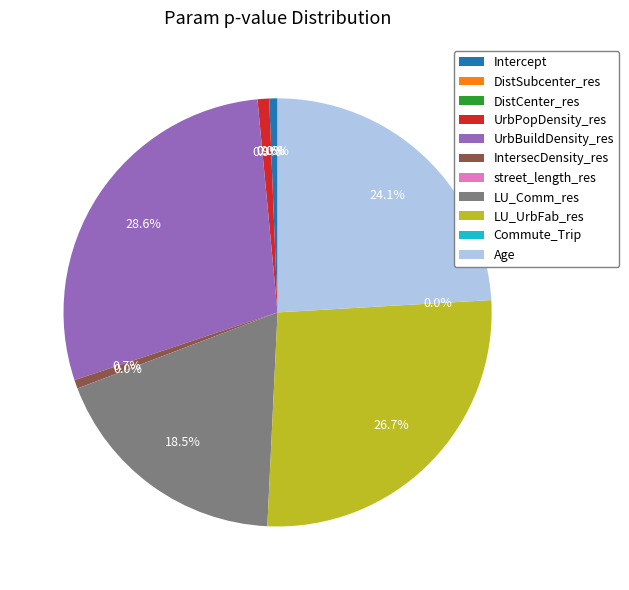

What percentage do IntersecDensity_res and DistCenter_res together represent?

0.7%